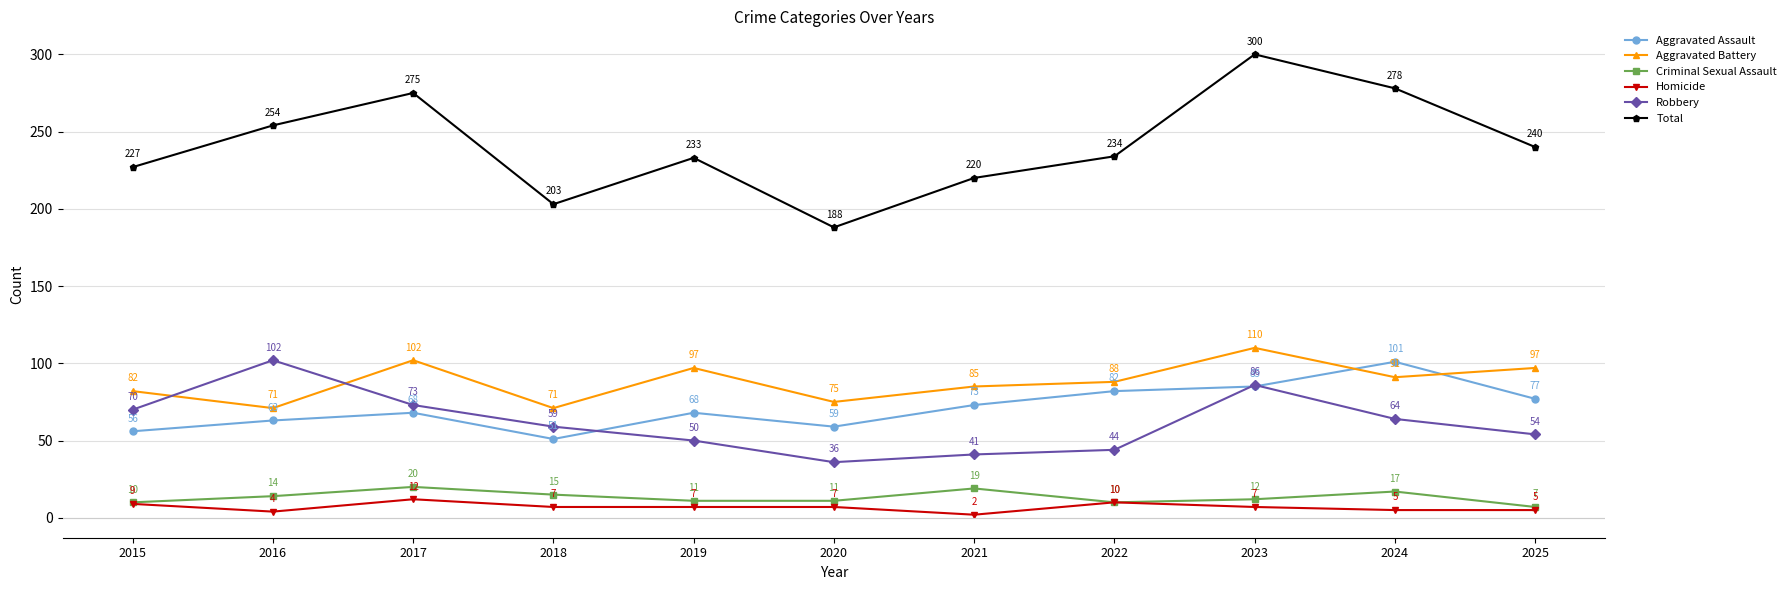

Where does the Homicide series first go above 7?

2015